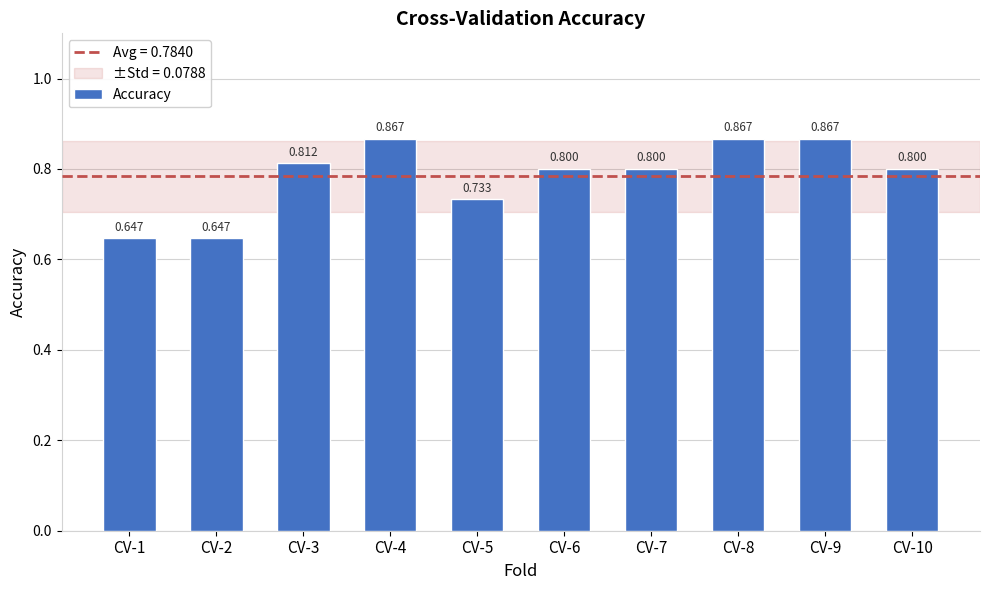

Reading left to right, list all the values displayed in this chart.

0.6	0.6	0.8	0.9	0.7	0.8	0.8	0.9	0.9	0.8